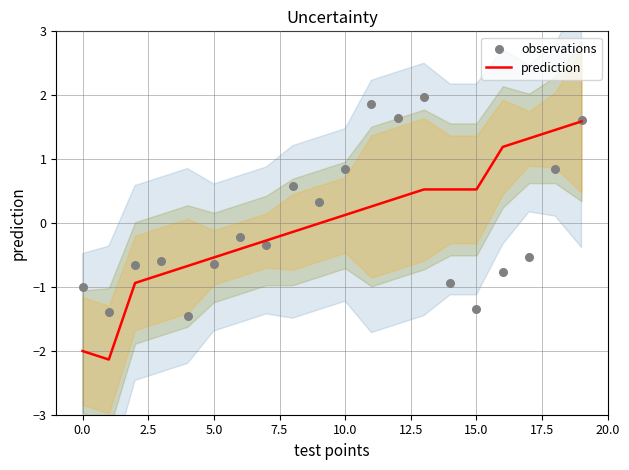

Which series has the largest total across all categories?

prediction